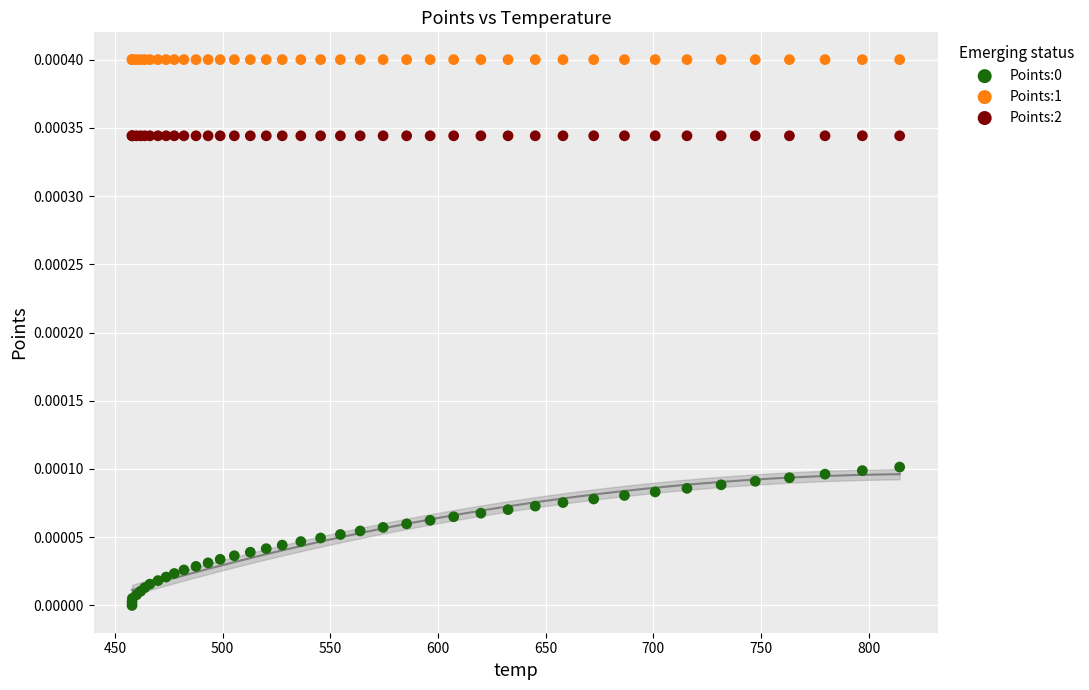

Which series contains the highest Y value?

Points:1